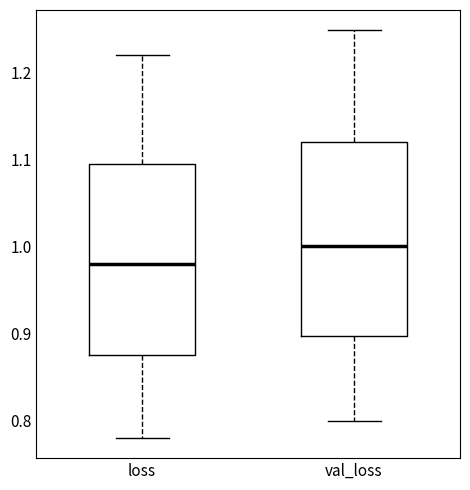

Reading left to right, read every box against the y-axis: the position of its median line, the range the box covers, and the ends of its whiskers. The values are not printed on the chart, so give them approximately, as read against the axis.

loss: median 0.98, box 0.88 to 1.10, whiskers 0.78 to 1.22
val_loss: median 1.00, box 0.90 to 1.12, whiskers 0.80 to 1.25